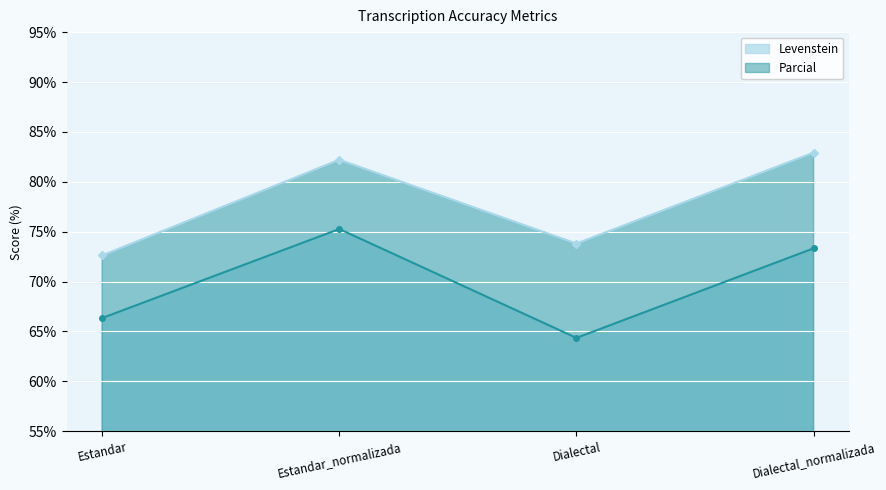

What is the label of the 4th point from the right?

Estandar